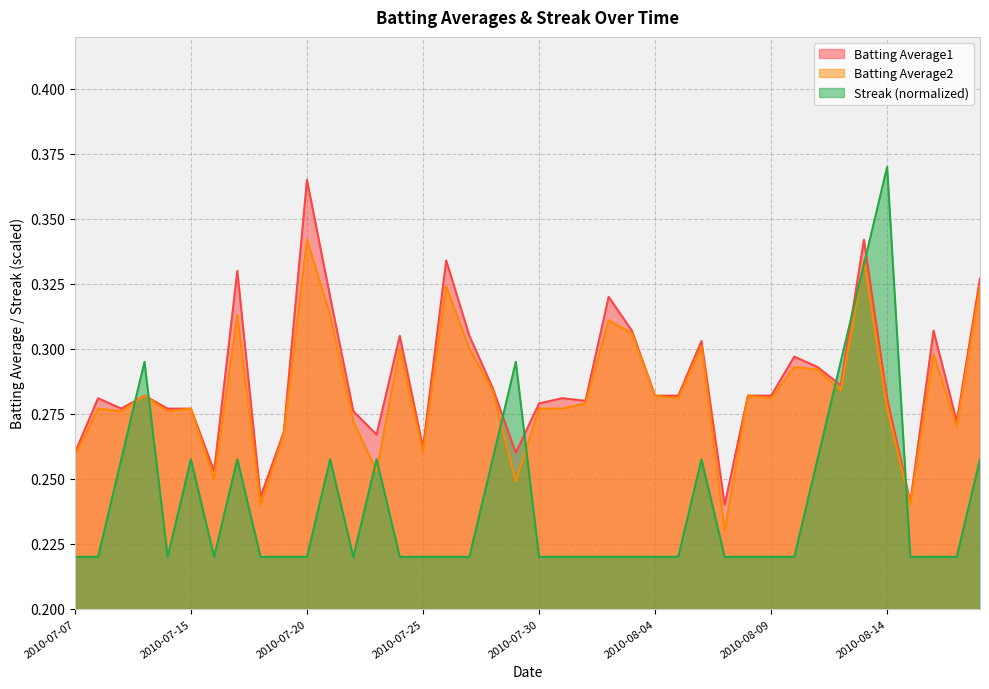

How many lines are shown in the chart?

3